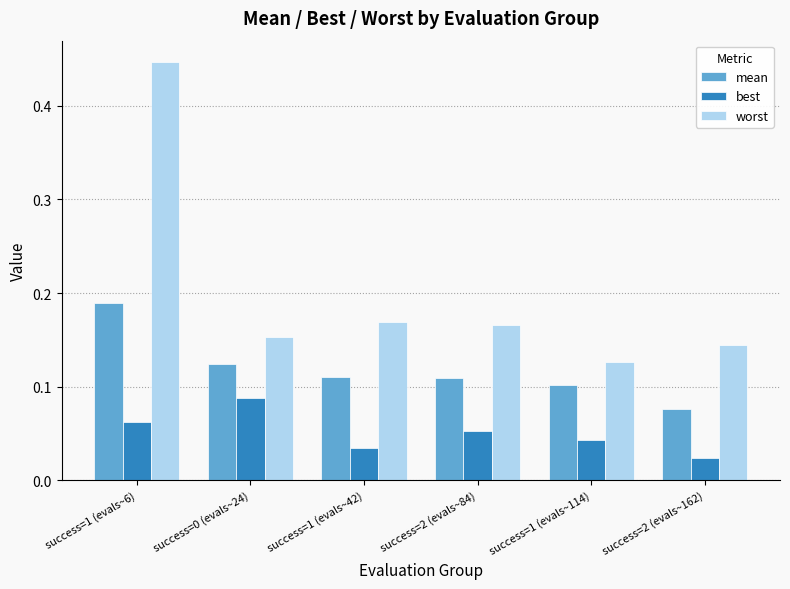

Which series has the largest total across all categories?

worst